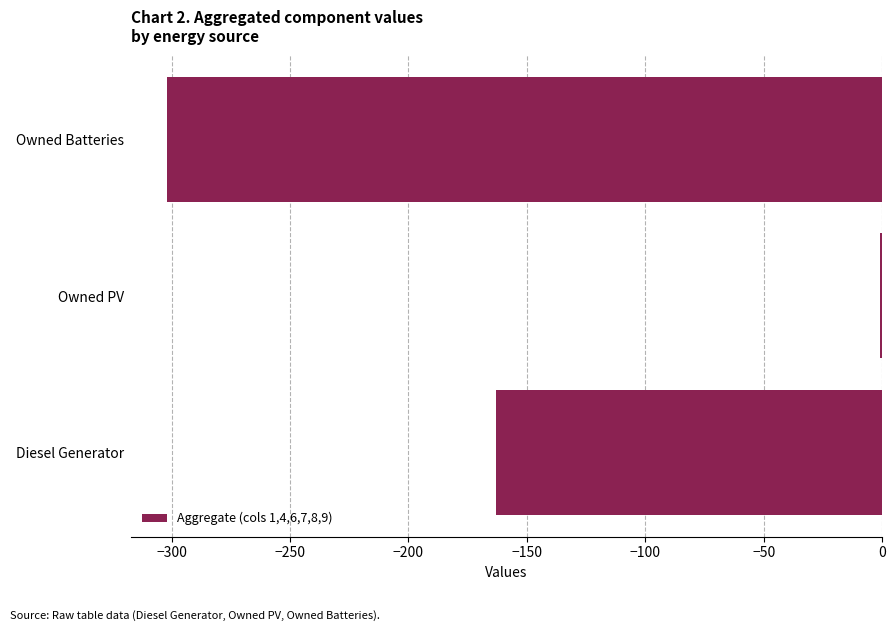

How many bars are there in total?

3